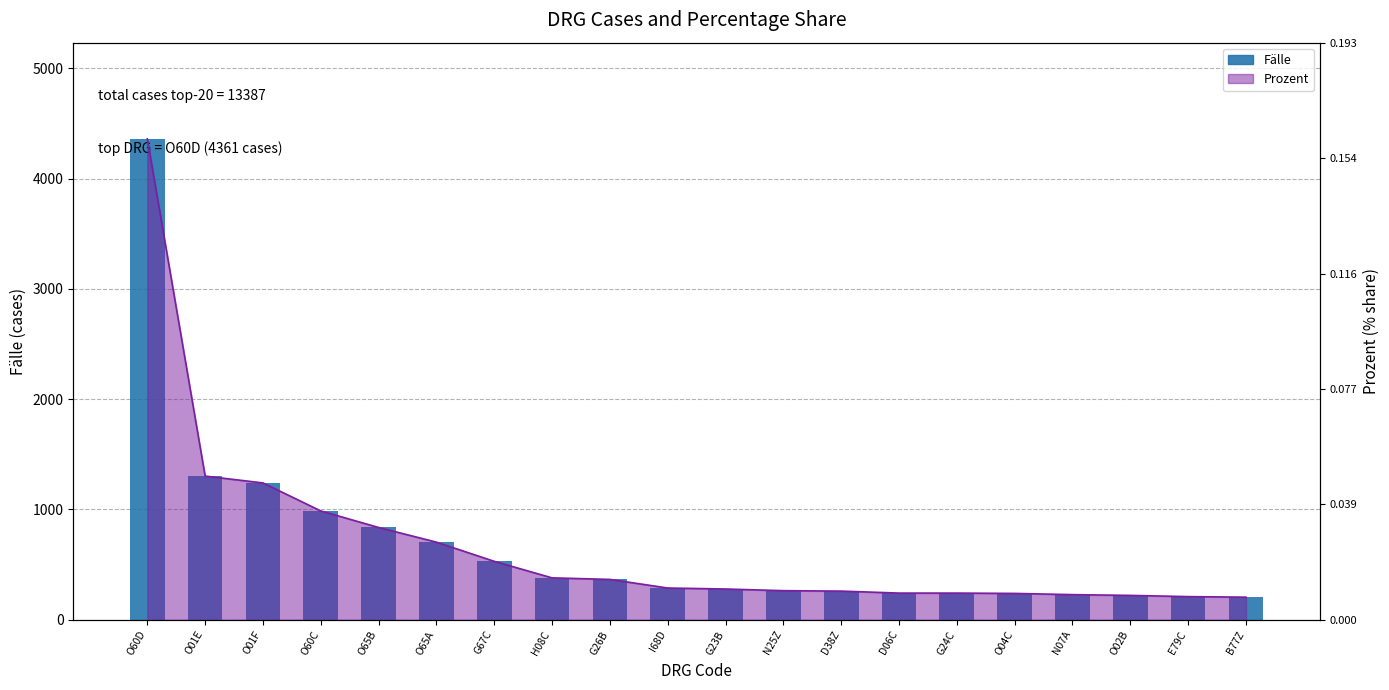

Does the chart contain stacked bars?

No